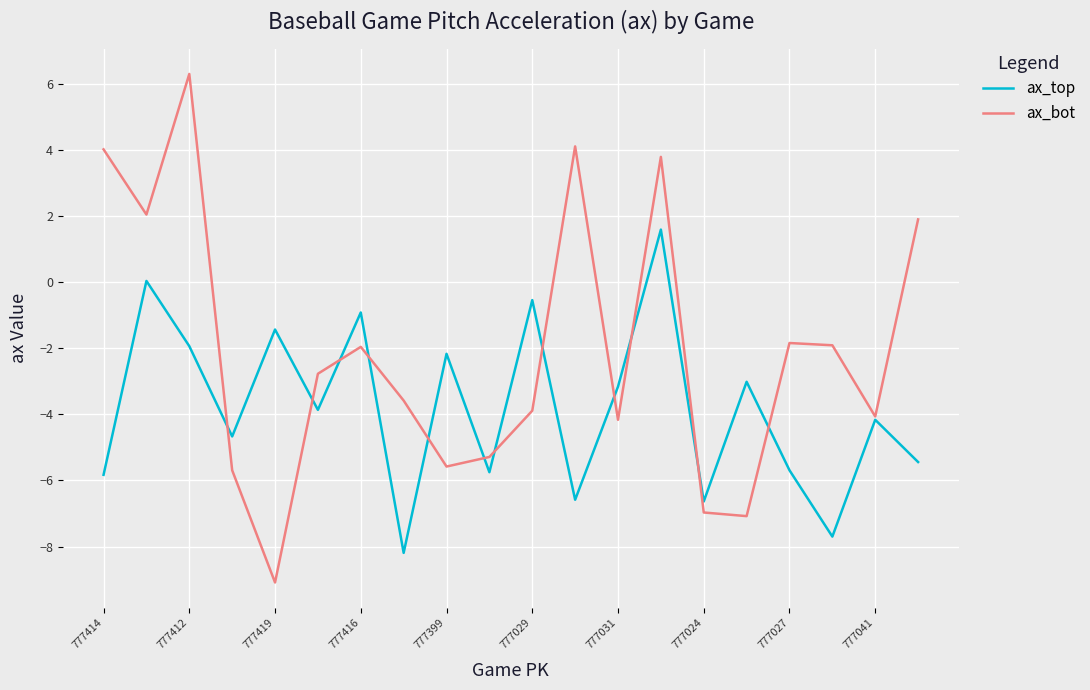

What is the greatest value displayed?

6.3